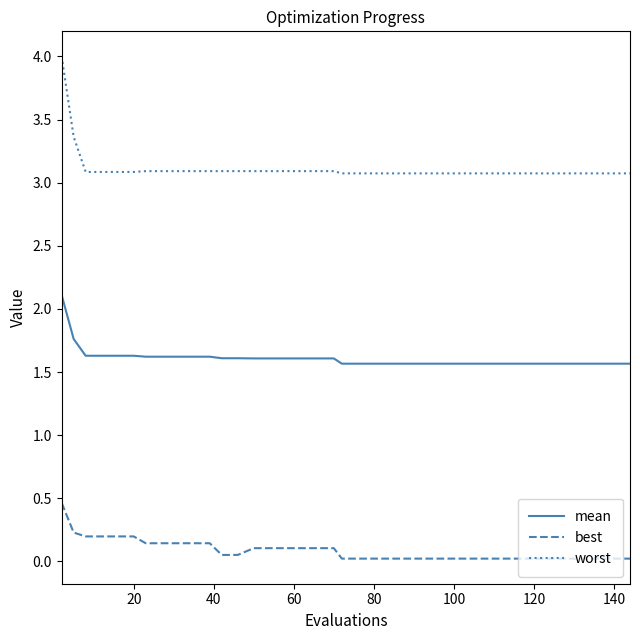

True or false: best and worst cross at least once.

False